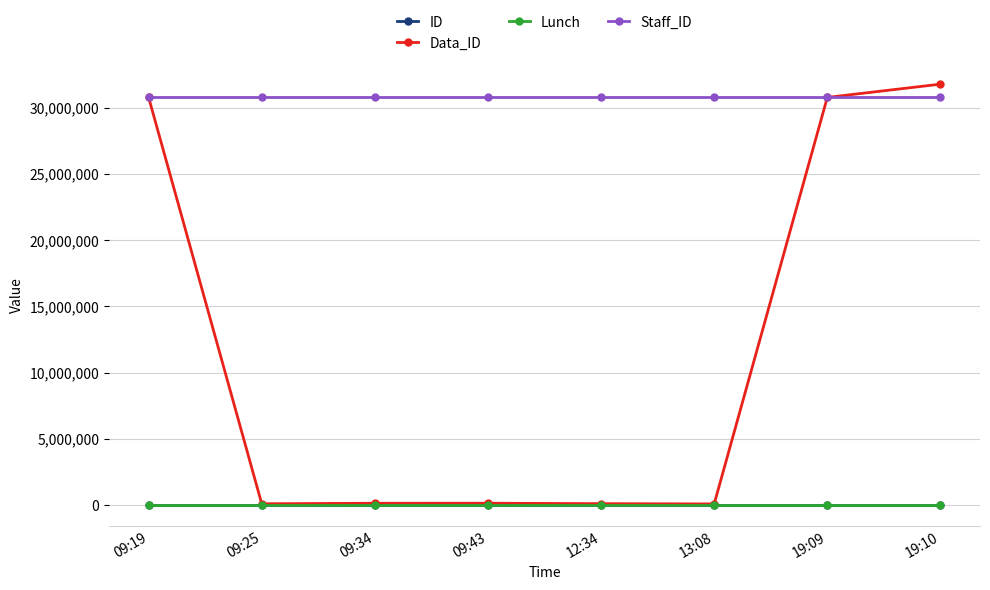

What is the maximum value shown in the chart?

31798432